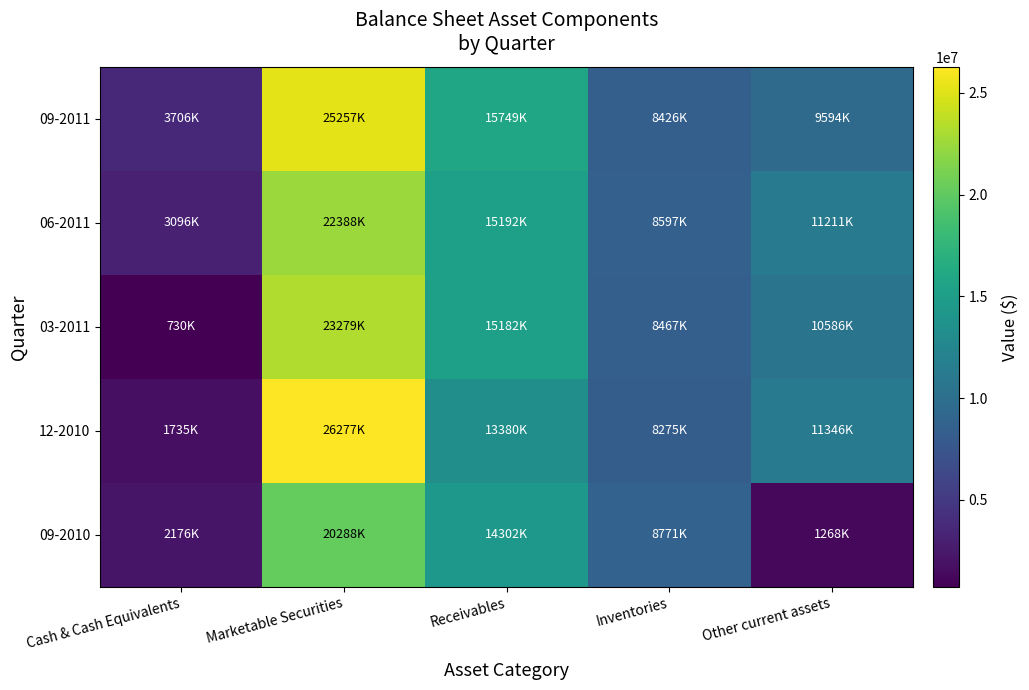

Which series changed the most between Cash & Cash Equivalents and Inventories?

03-2011